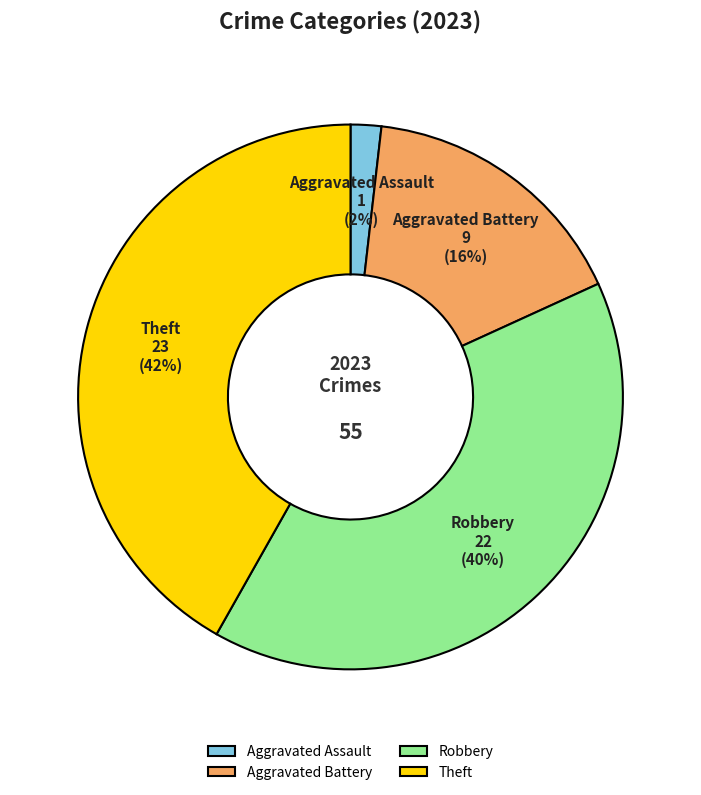

How many segments does this pie chart have?

4